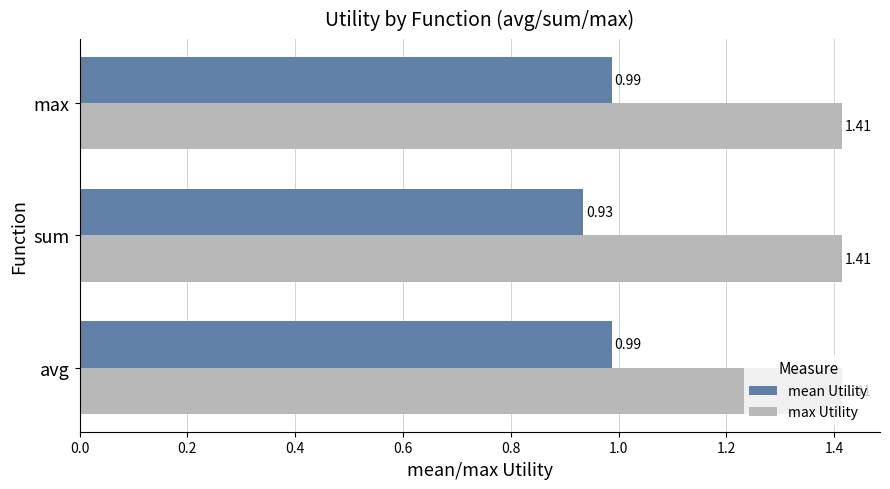

What is the sum of all mean Utility values?

2.9